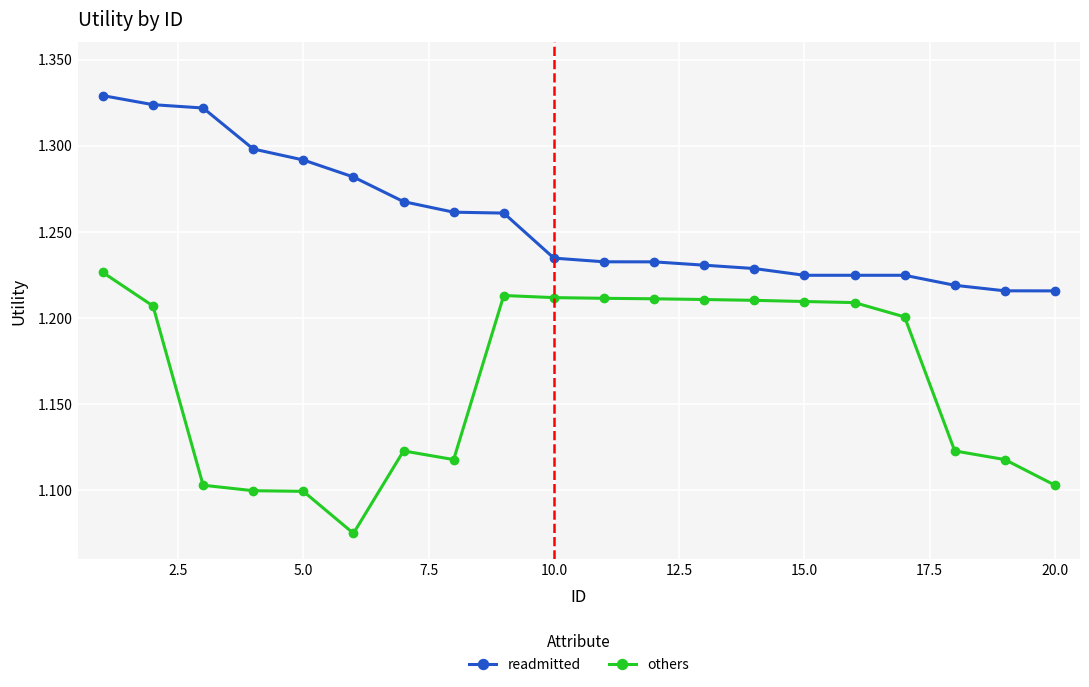

What is the sum of all readmitted values?

25.1